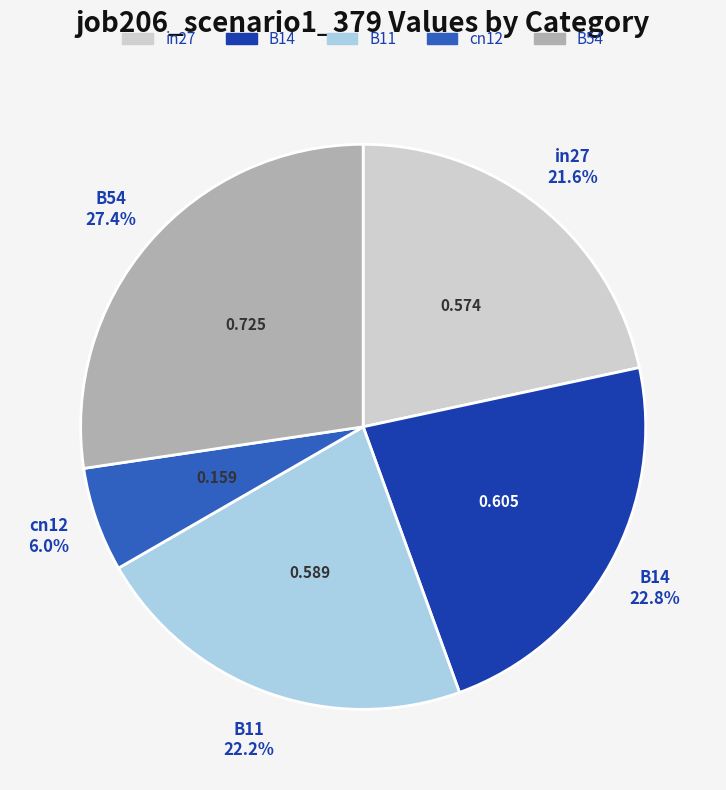

Which slice is the smallest?

cn12